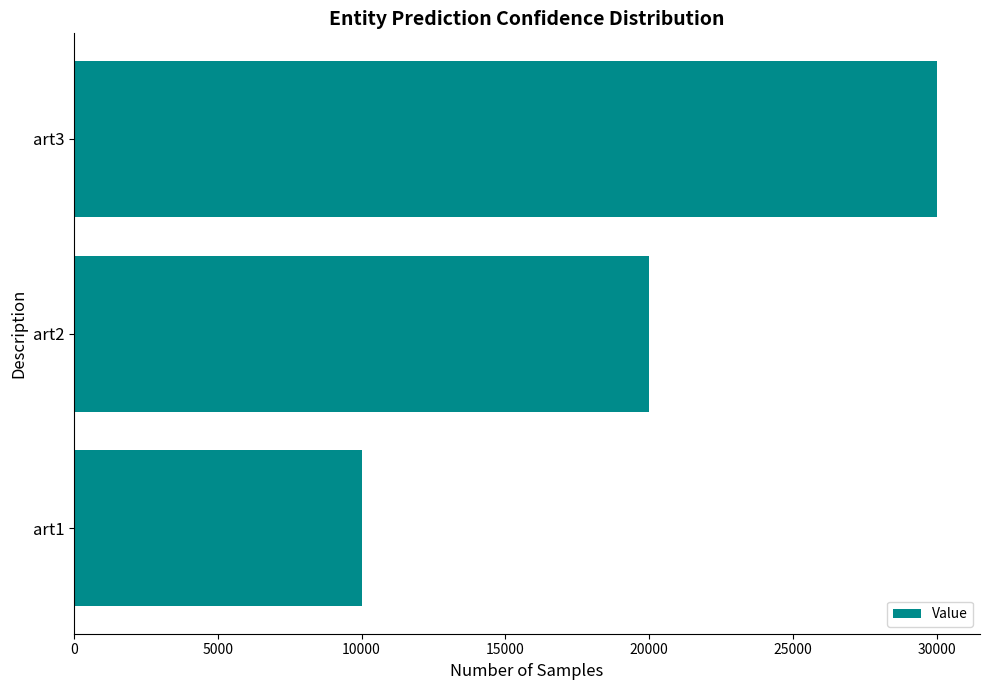

Which has a higher value, art2 or art3?

art3